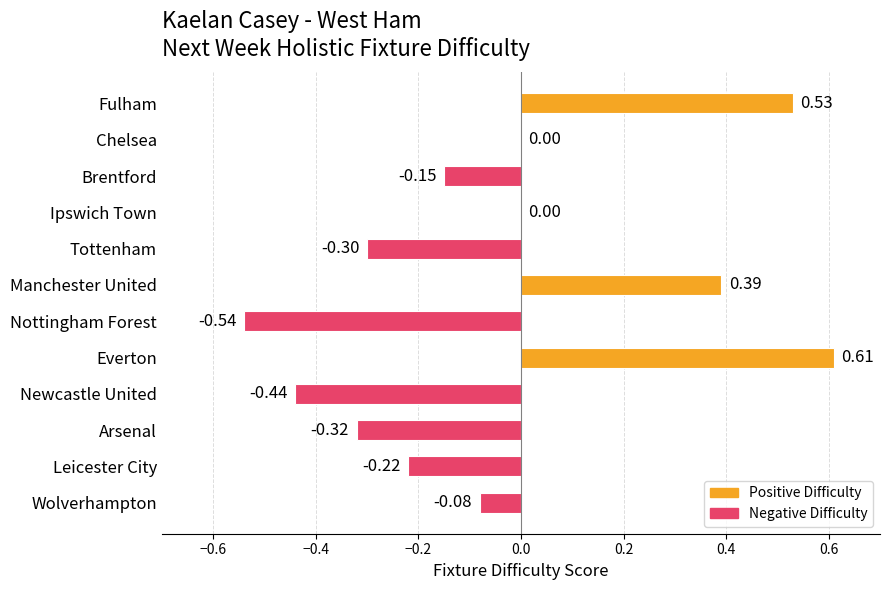

Are the bars horizontal?

Yes